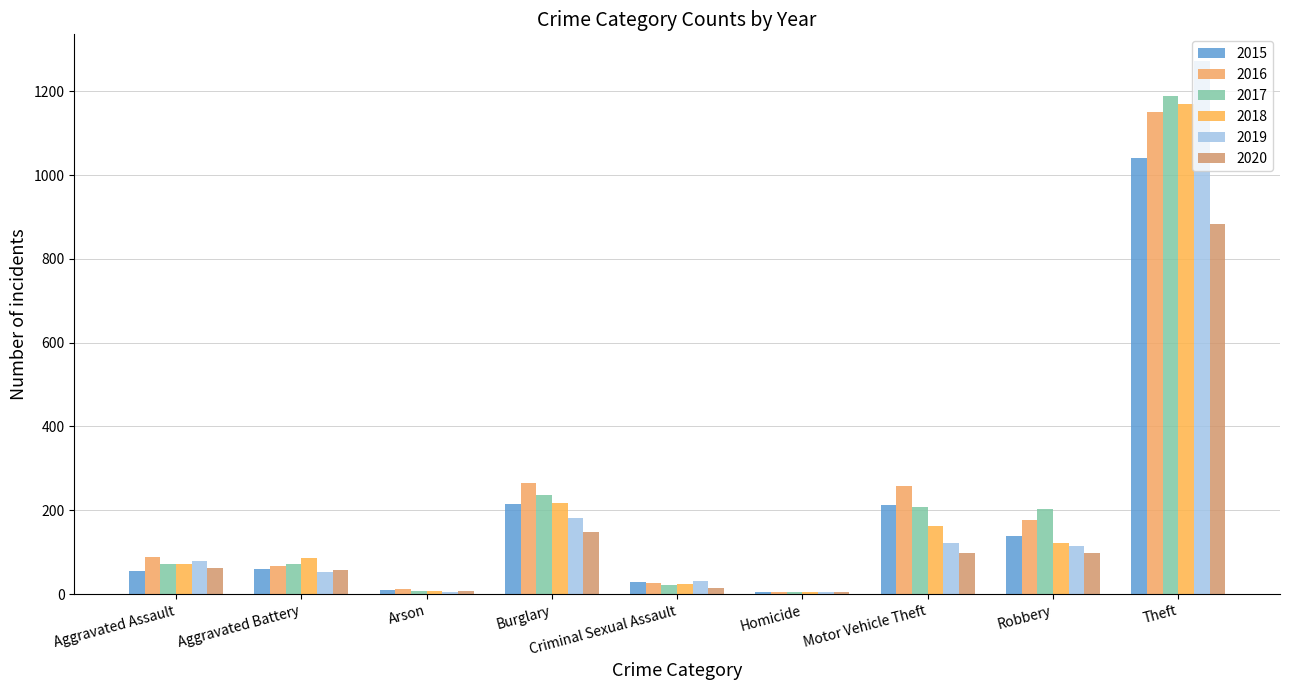

List the labels in order of 2017 value, smallest first.

Homicide, Arson, Criminal Sexual Assault, Aggravated Battery, Aggravated Assault, Robbery, Motor Vehicle Theft, Burglary, Theft